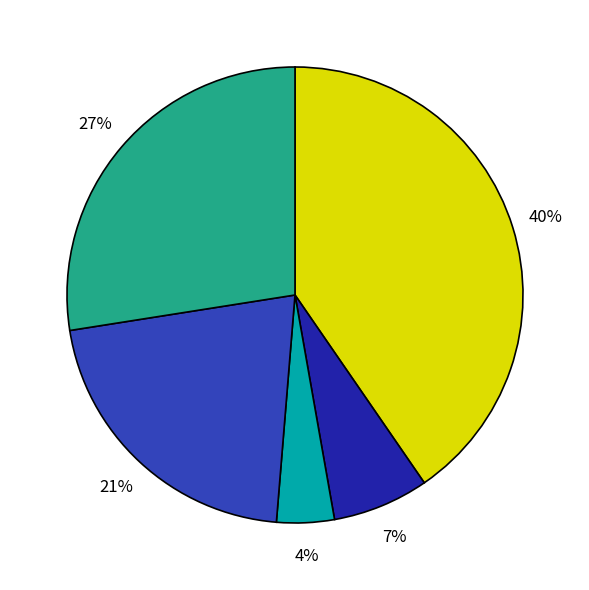

Does any single category account for the majority?

No